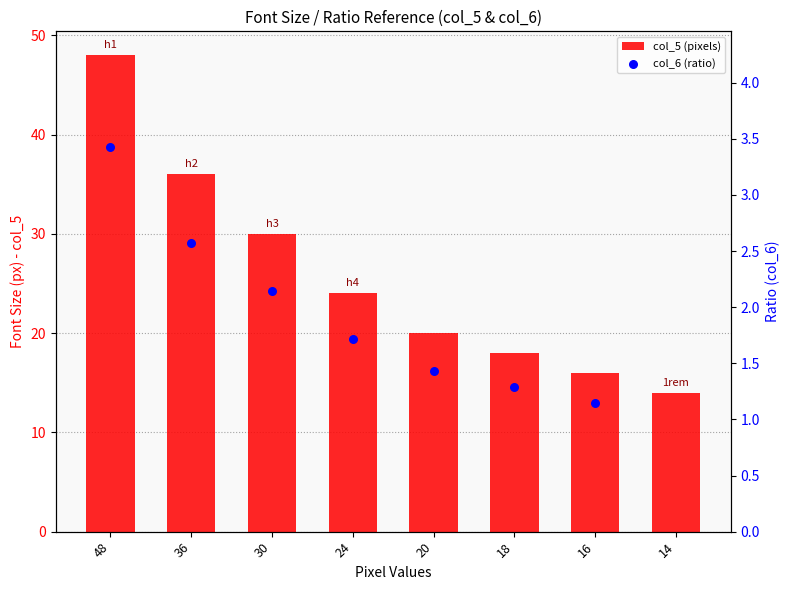

At which category is the sum across all series the highest?

48